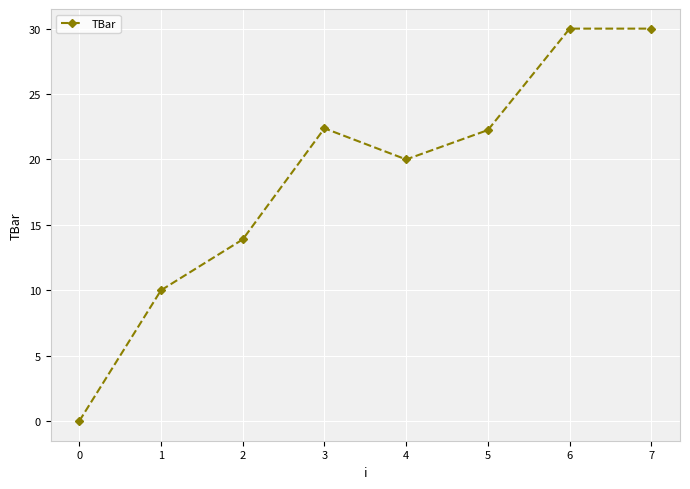

What is the greatest value displayed?

30.0